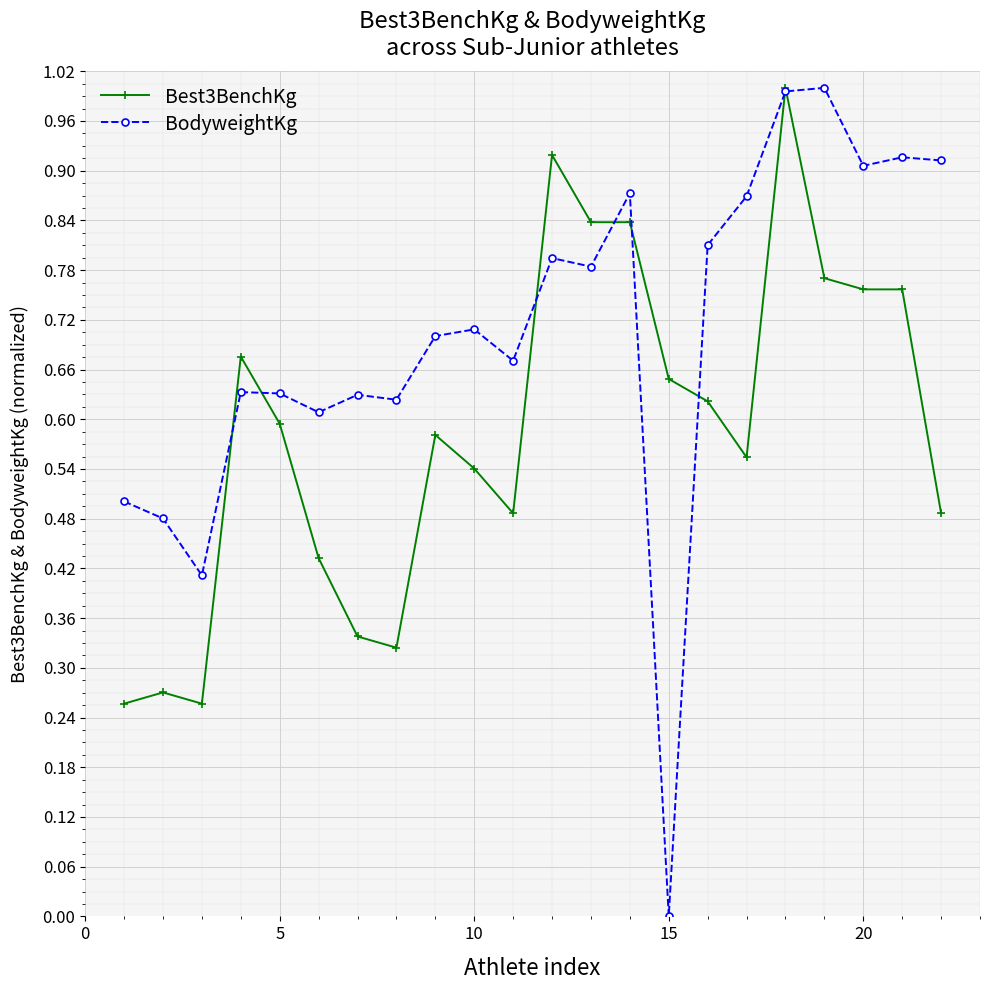

Which series has the widest spread of values?

BodyweightKg